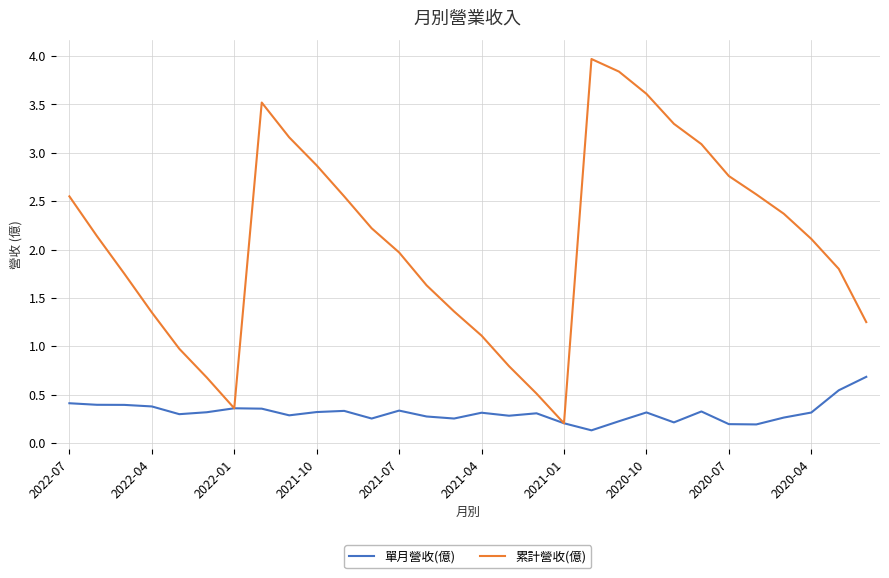

Which series has the largest total across all categories?

累計營收(億)